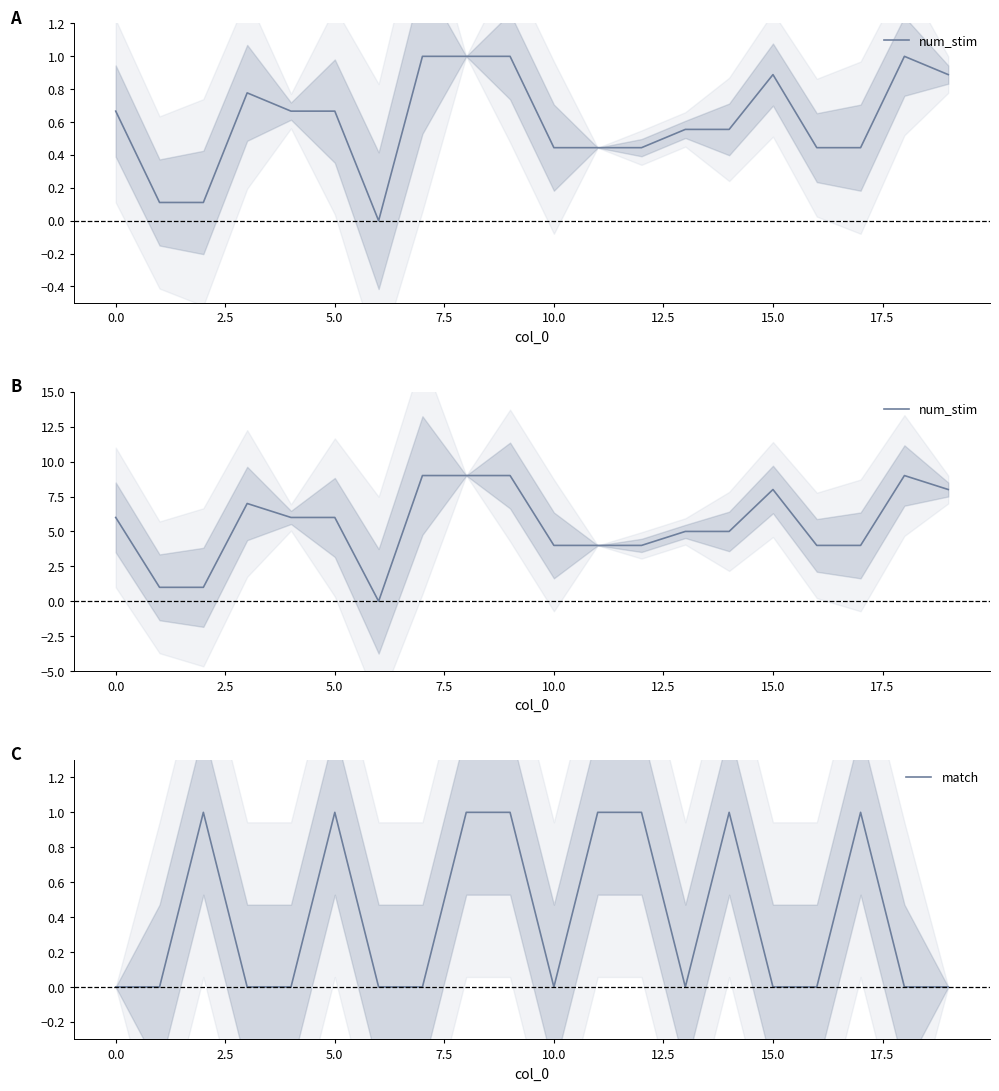

True or false: match and num_stim intersect in this chart.

False